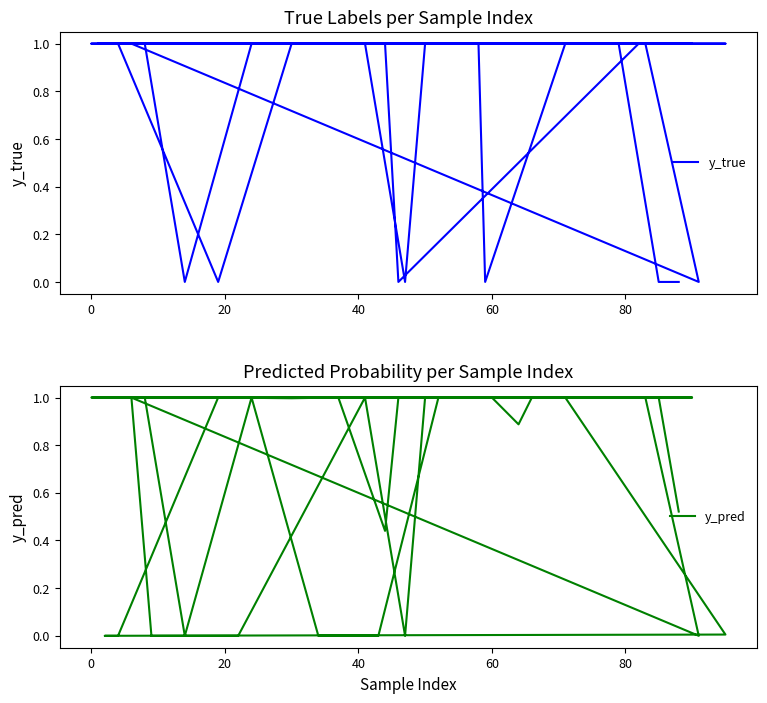

Is the value of y_pred at 80 greater than the value of y_true at 15?

No